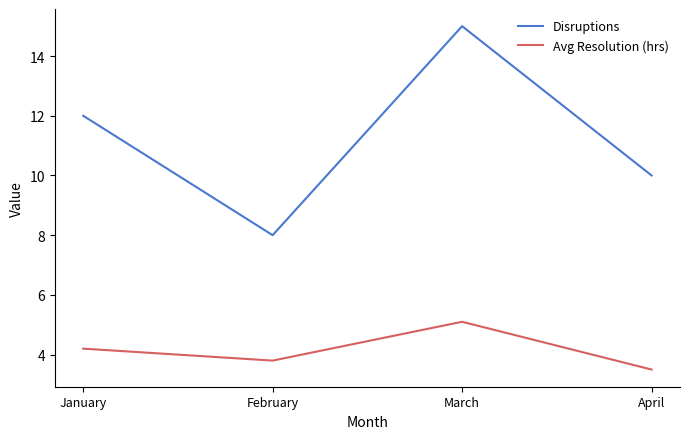

How many Disruptions values are between 10 and 15?

3